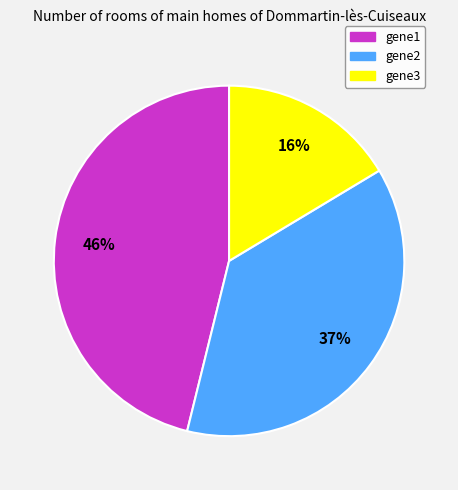

How many slices are in this pie chart?

3